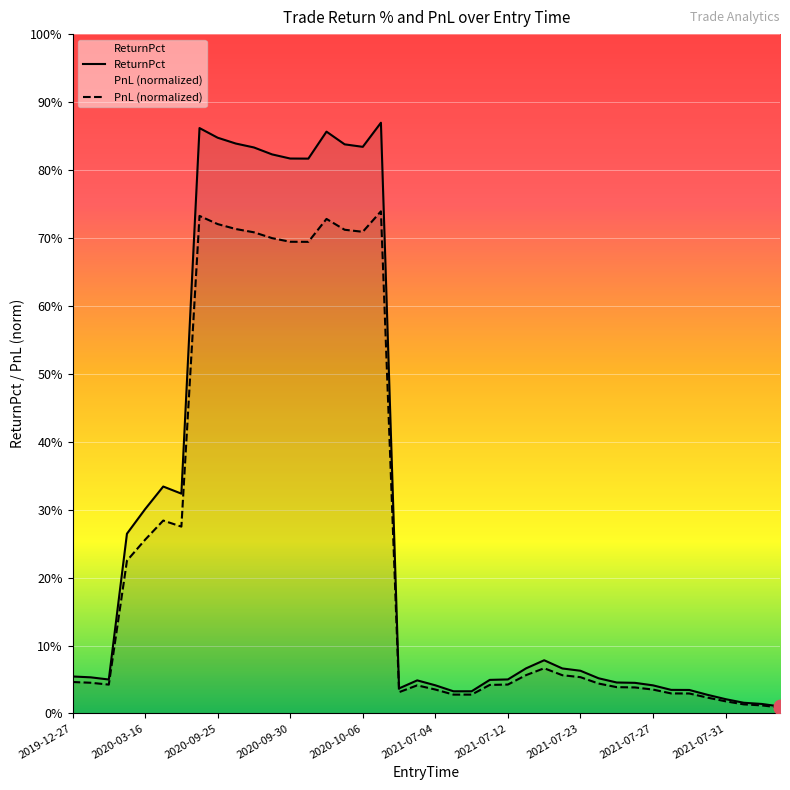

Which series reaches the minimum Y coordinate?

PnL (normalized)